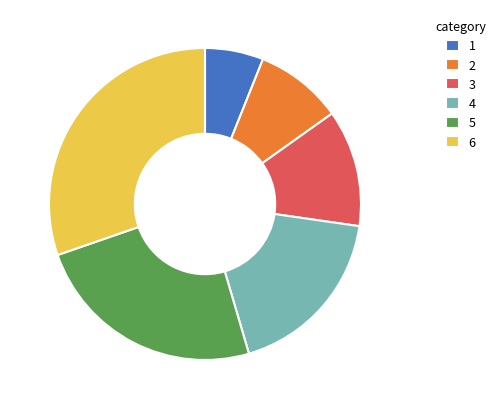

Is there a majority slice in this chart?

No